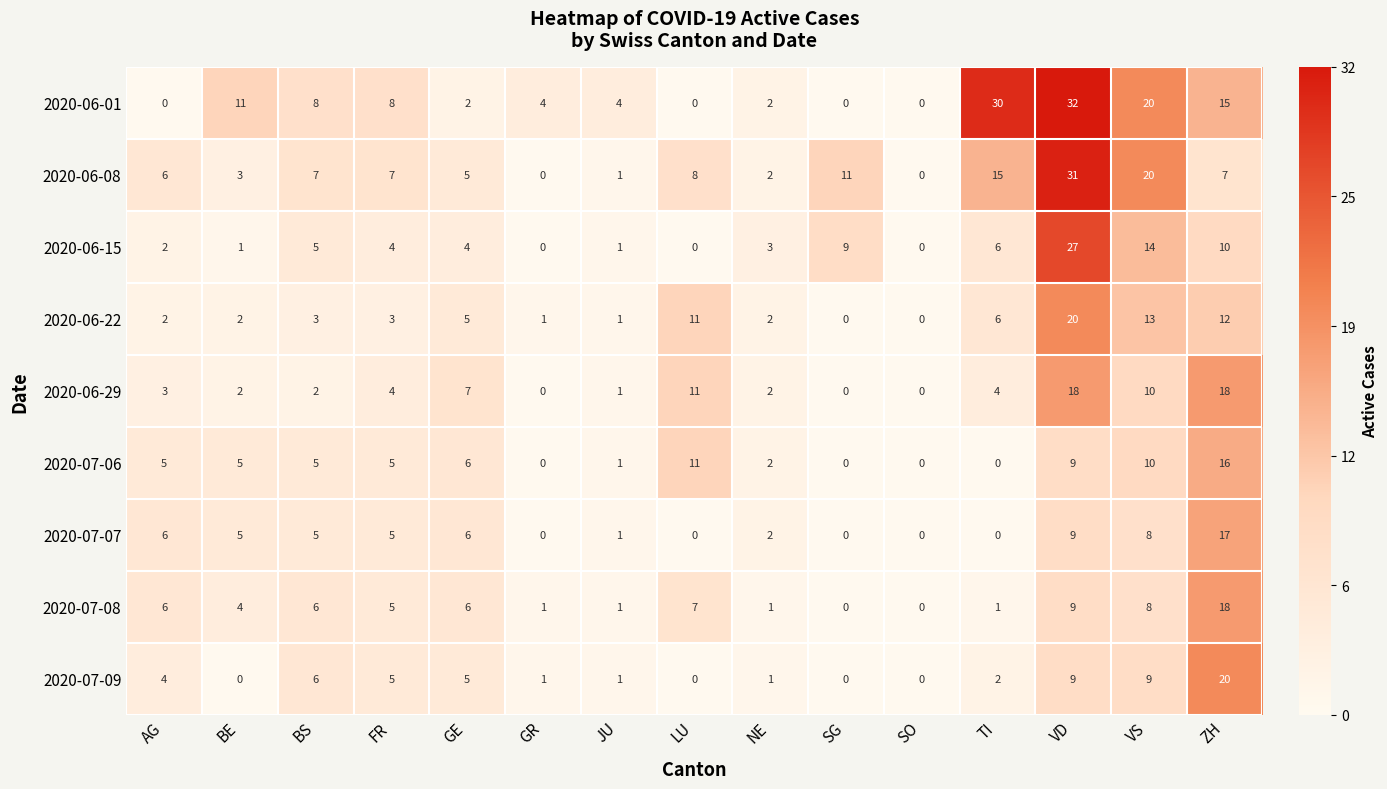

What is the difference between the maximum and second lowest values in the 2020-07-07 series?

17